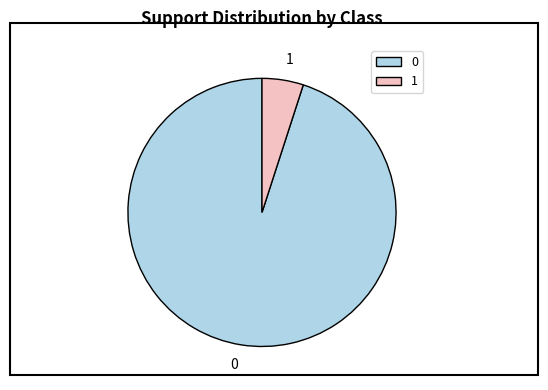

Which slice is the largest?

0